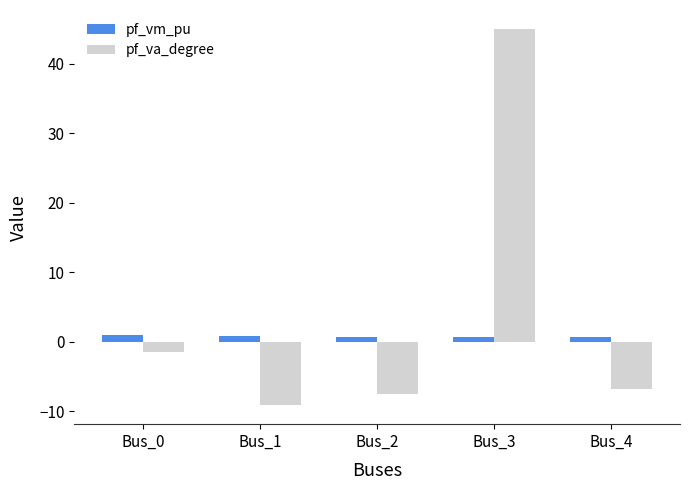

What is the difference between the maximum and minimum values in the pf_vm_pu series?

0.3